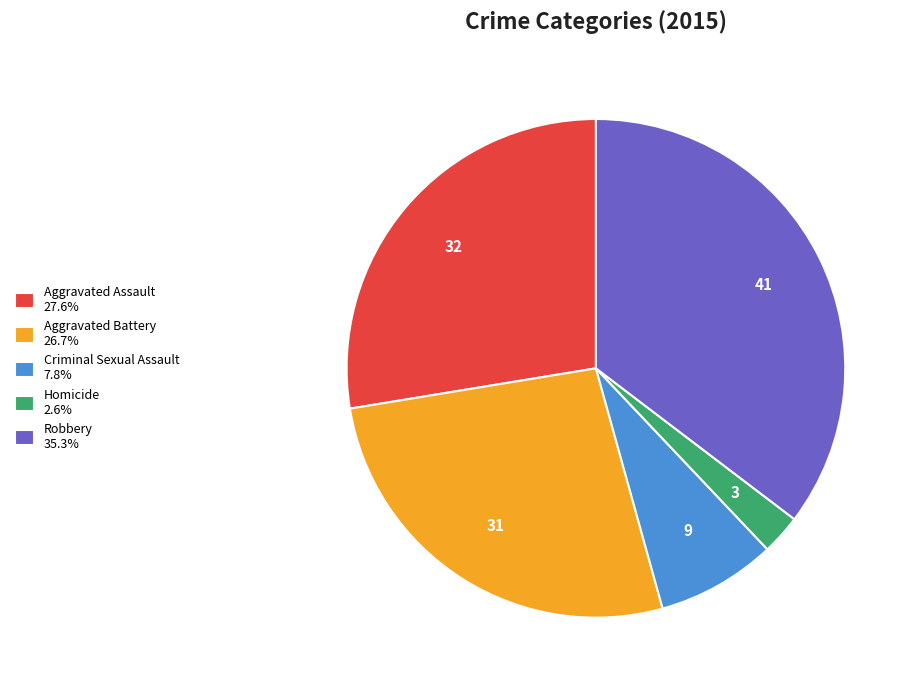

Is there a majority slice in this chart?

No